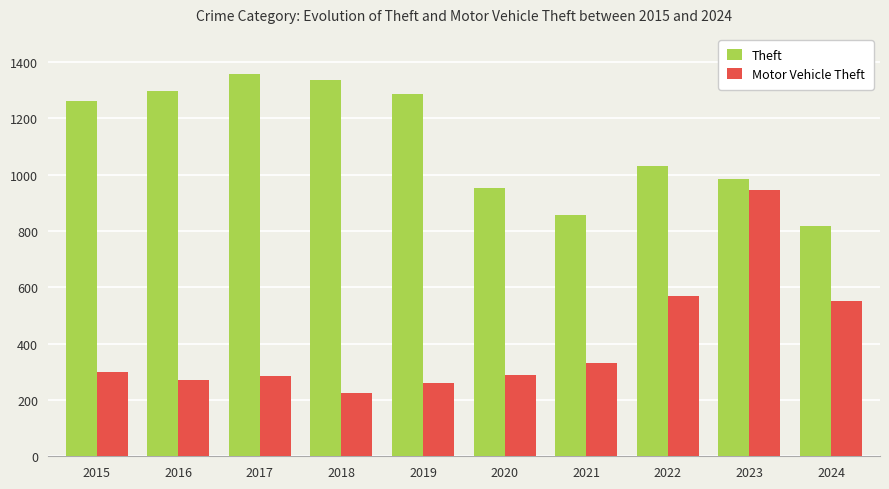

List the series in order of their overall mean, highest first.

Theft, Motor Vehicle Theft